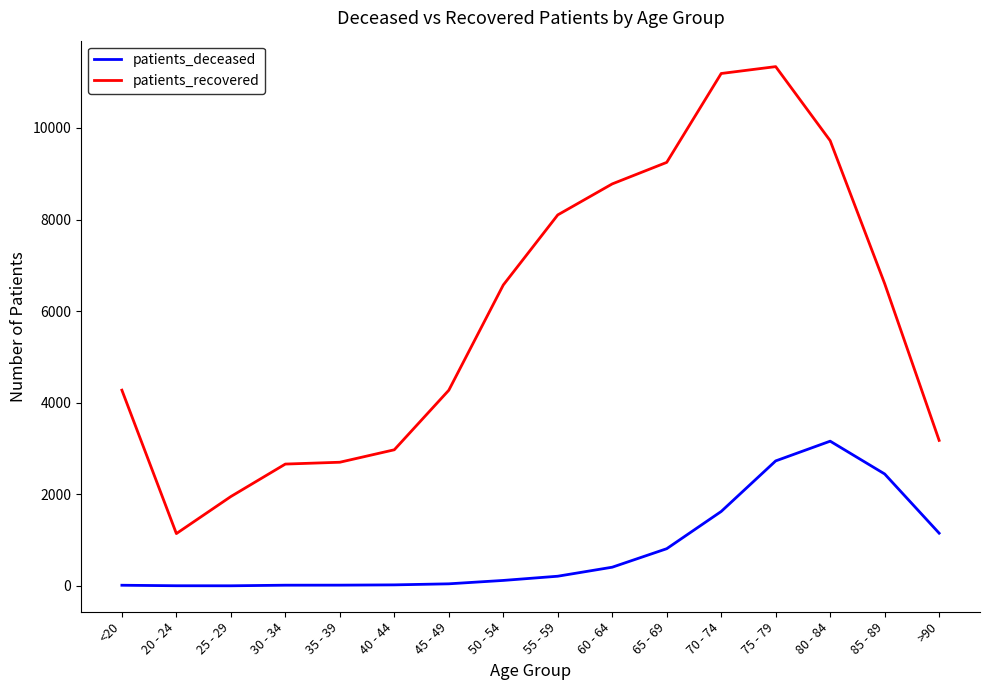

What is the minimum value shown in the chart?

3